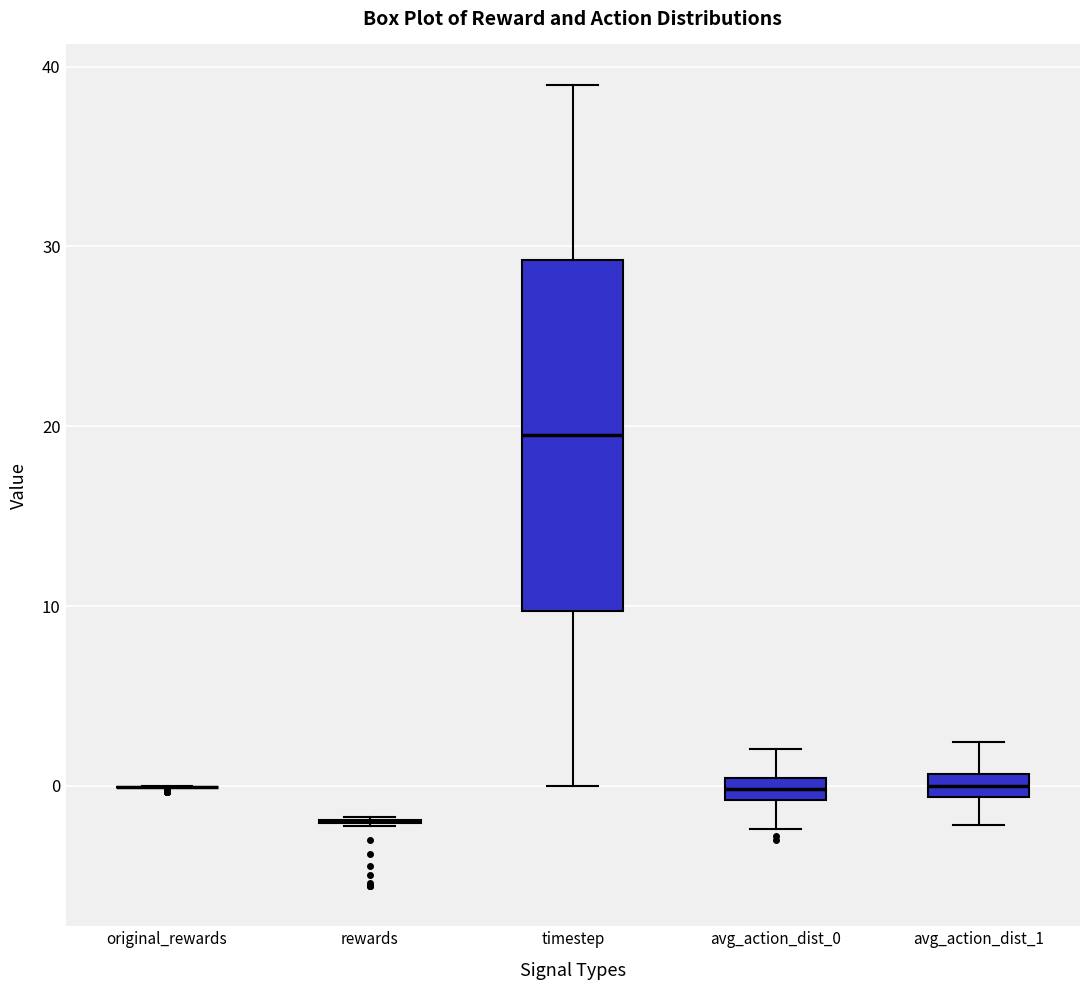

Which box is the tallest, from its lower edge to its upper edge?

timestep